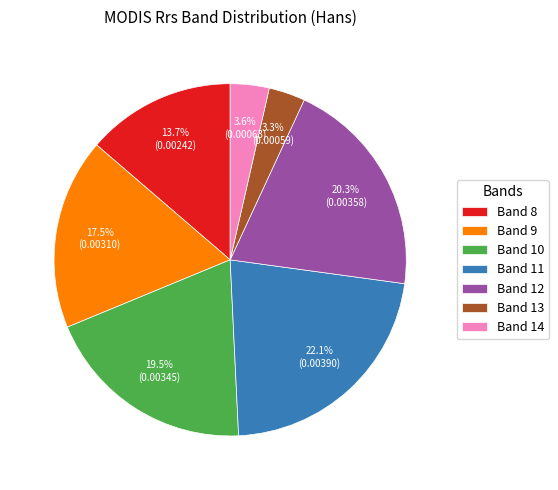

What is the total percentage of Band 12 and Band 10?

39.8%